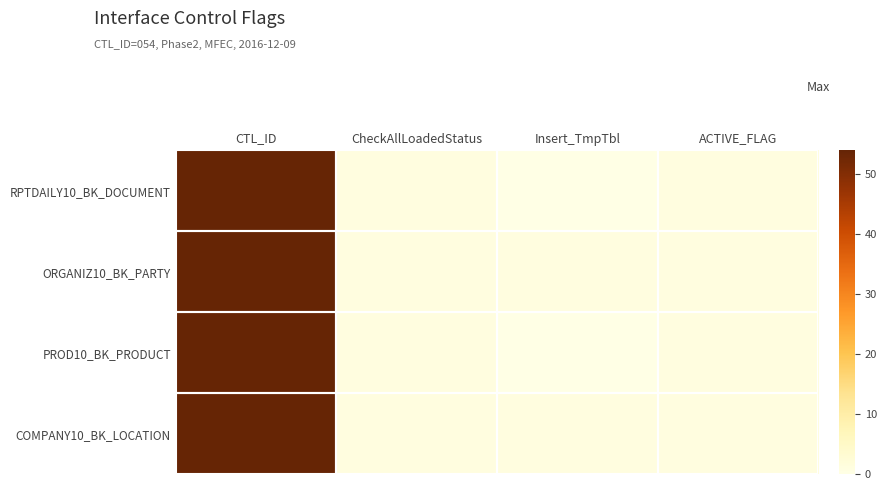

Which series changed the most between CTL_ID and ACTIVE_FLAG?

RPTDAILY10_BK_DOCUMENT